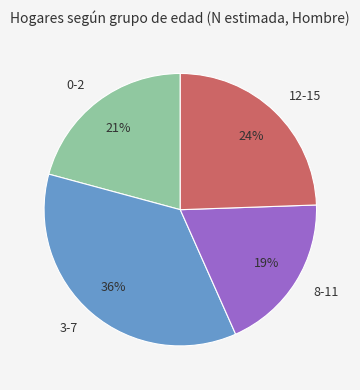

Which has a higher value, 12-15 or 0-2?

12-15